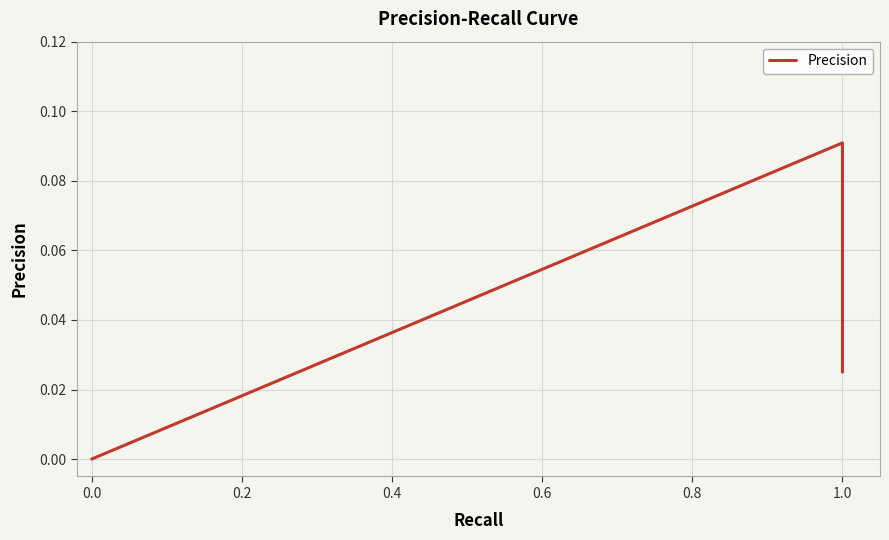

Does the chart display data point markers on the line(s)?

No